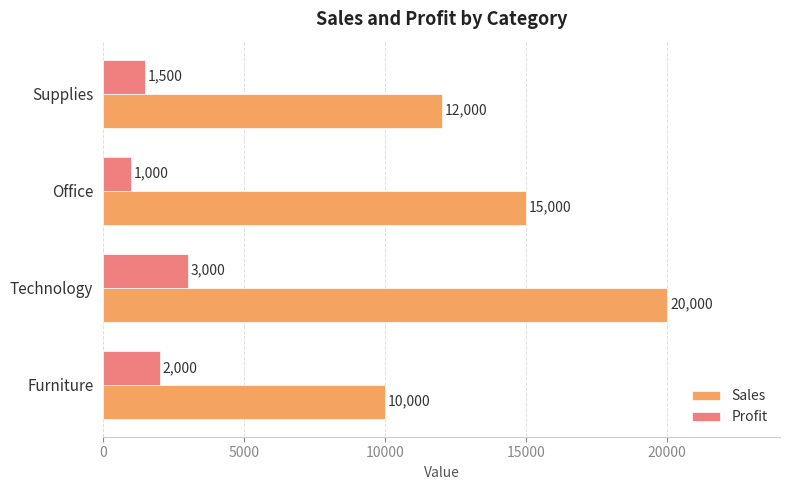

Count the number of categories in the chart.

4